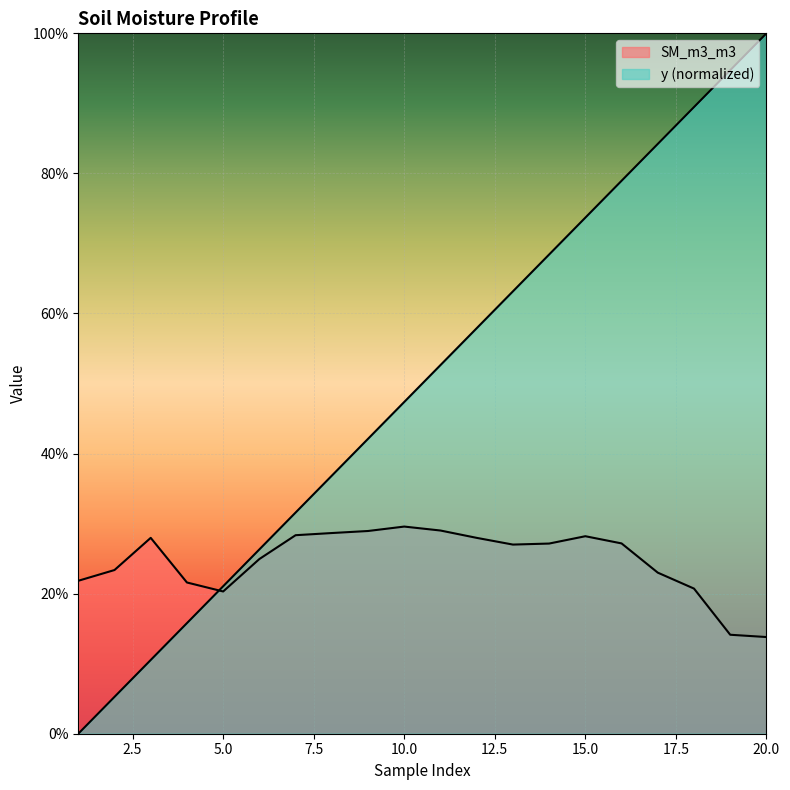

What is the difference between the highest and lowest values at 18?

0.7